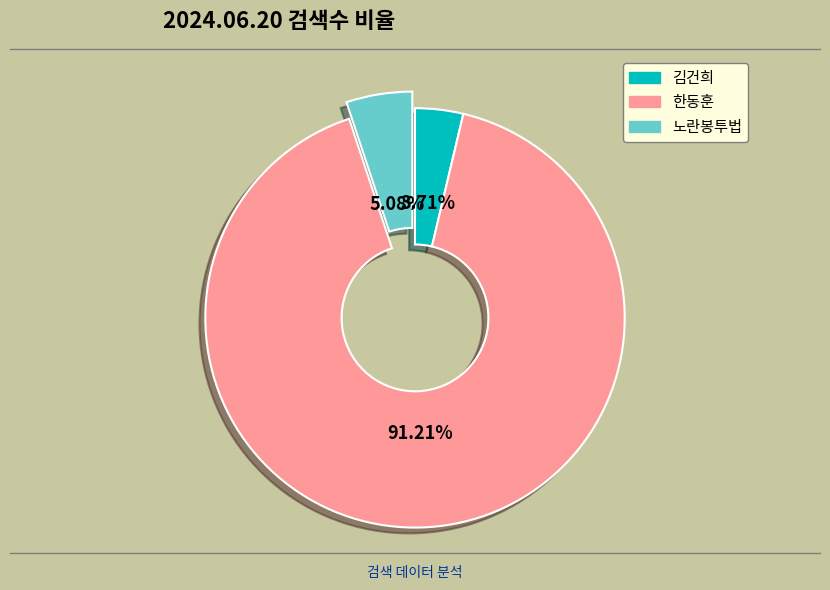

How many segments does this pie chart have?

3